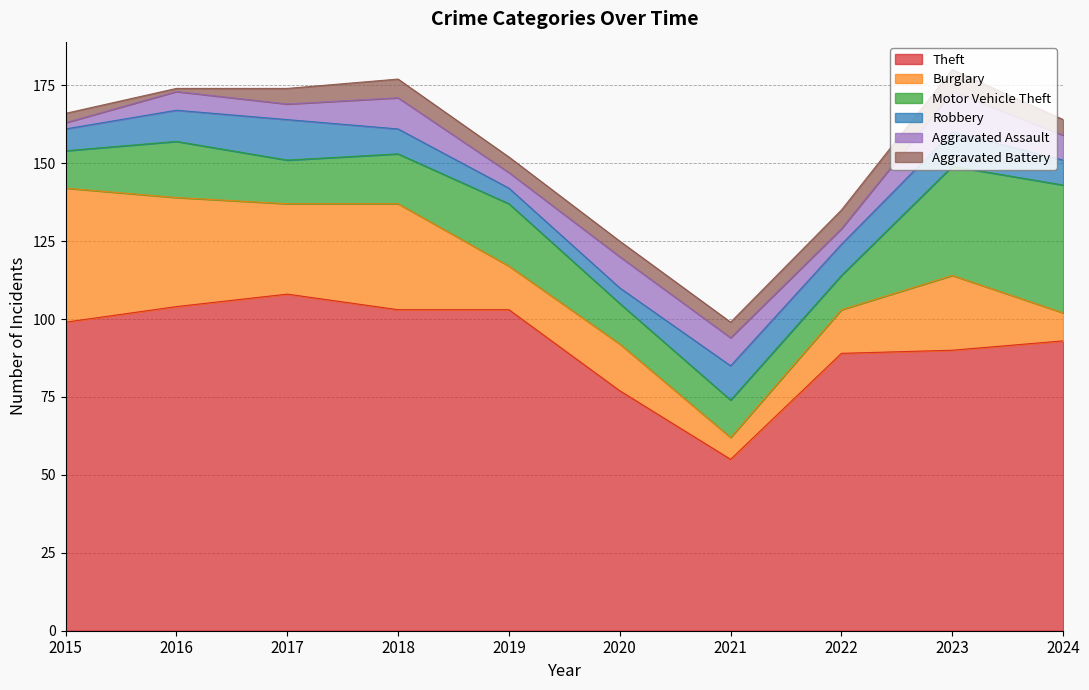

At which label is Aggravated Battery closest to 4?

2015